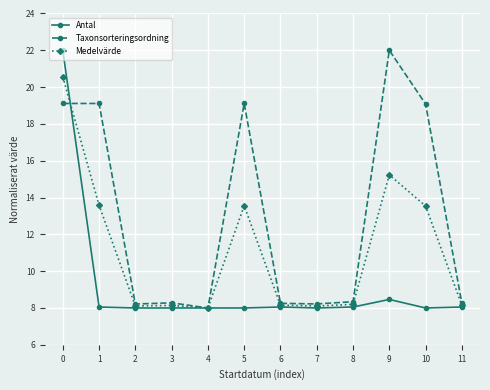

What is the value of the Medelvärde point at the 5th from the left?

8.0